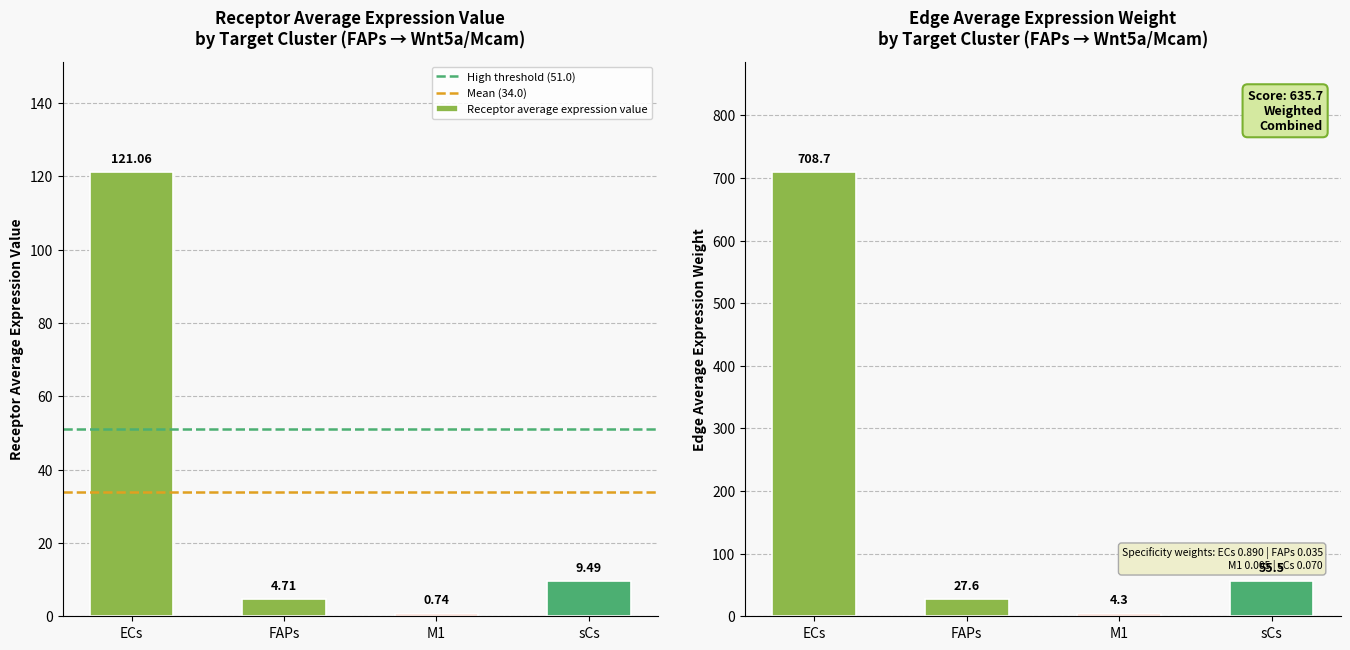

Does the chart contain any negative values?

No